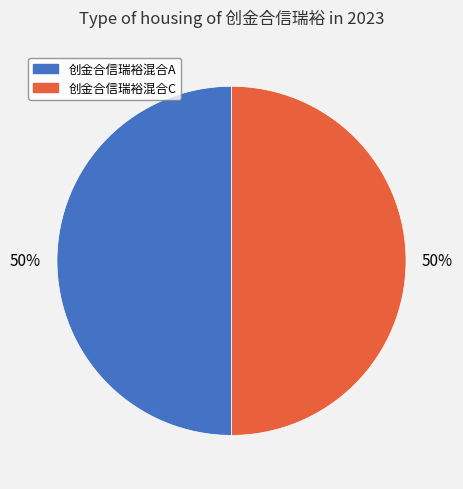

How many slices are in this pie chart?

2